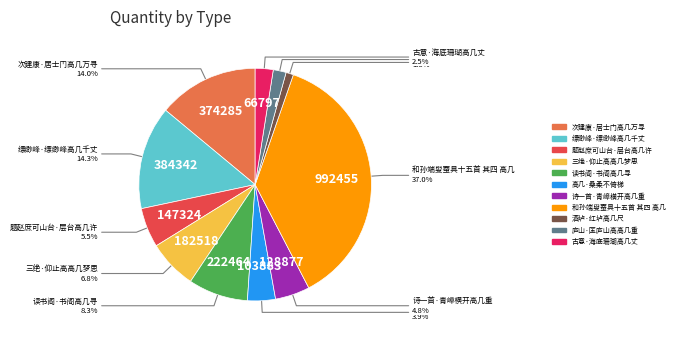

How many segments does this pie chart have?

11